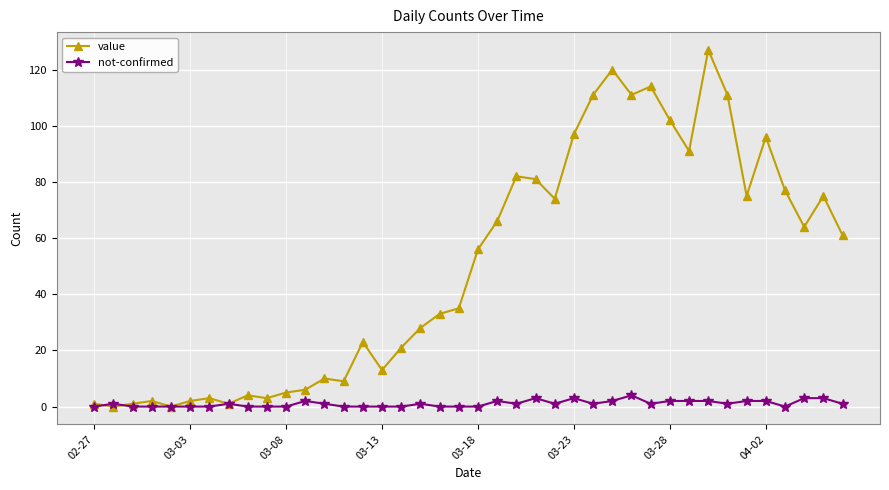

Rank the series by their maximum value, from highest to lowest.

value, not-confirmed